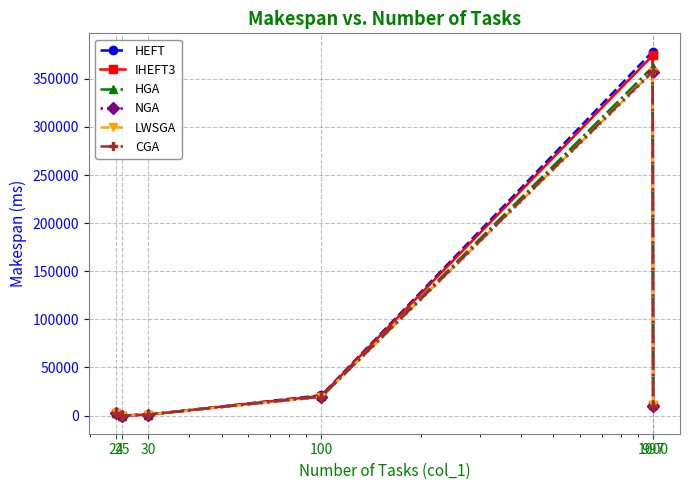

What is the sum of all LWSGA values?

391562.6